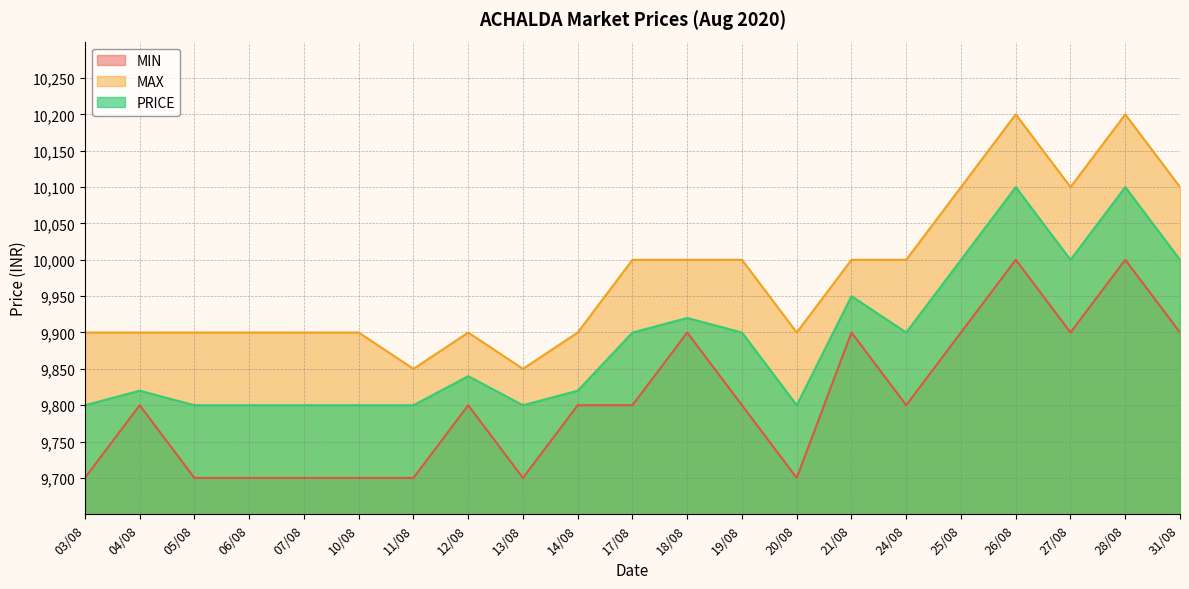

Does the chart have visible grid lines?

Yes